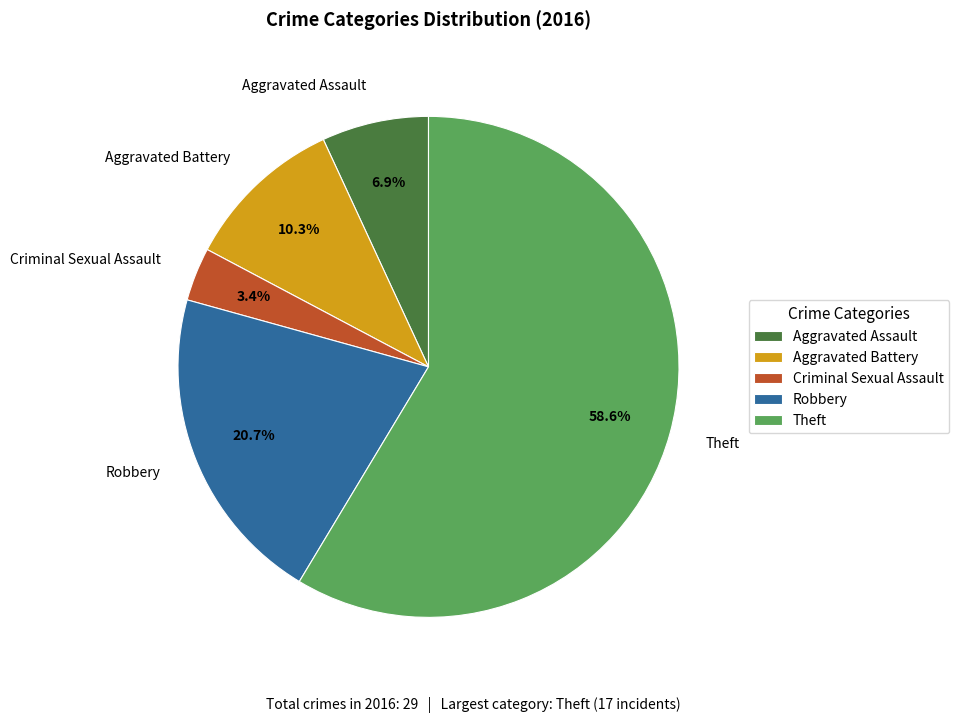

True or false: Aggravated Assault accounts for 2% of the total.

False